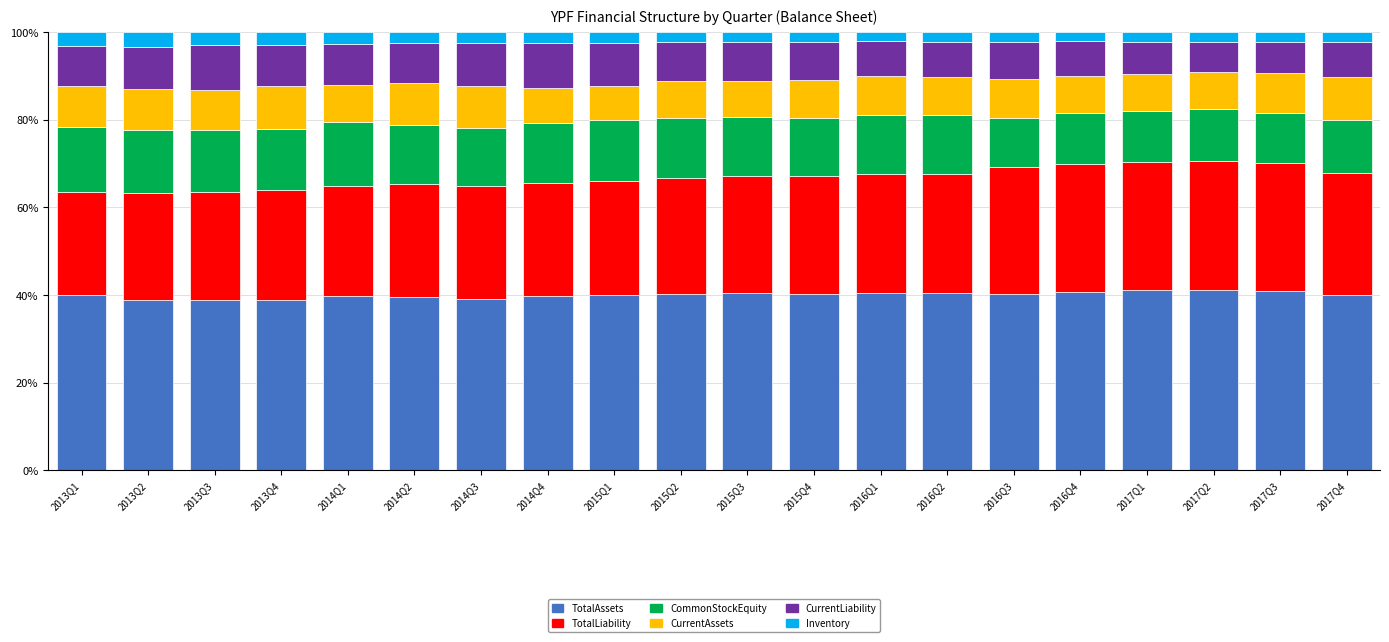

What is the total value across all series at 2017Q3?

100.0